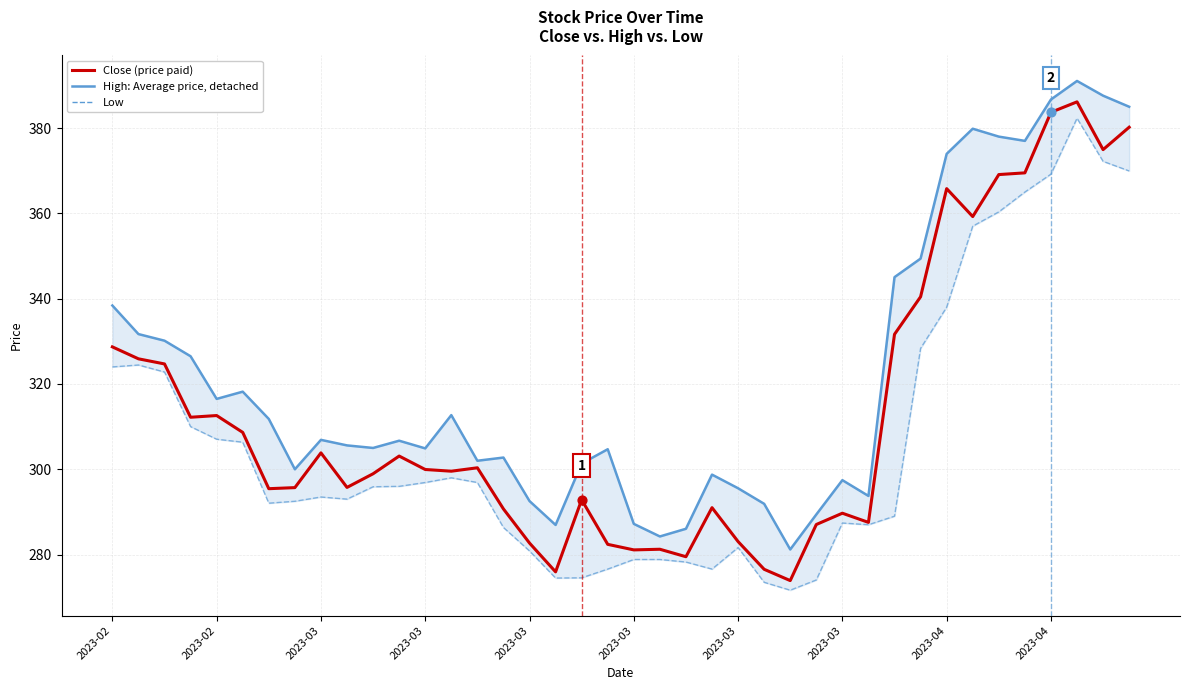

What is the total value across all series at 11?

905.8